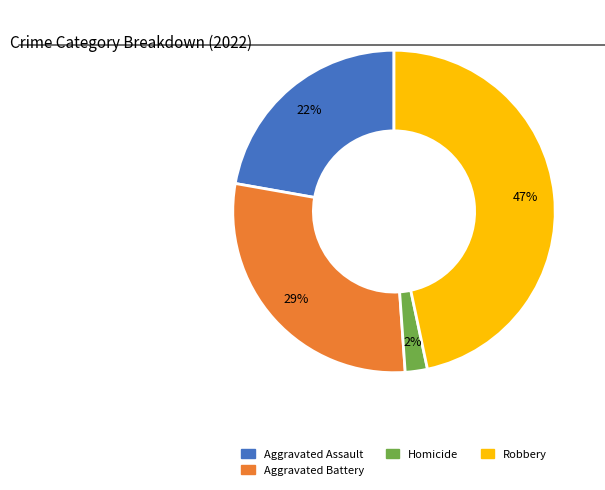

Which category has the smallest portion of the pie?

Homicide